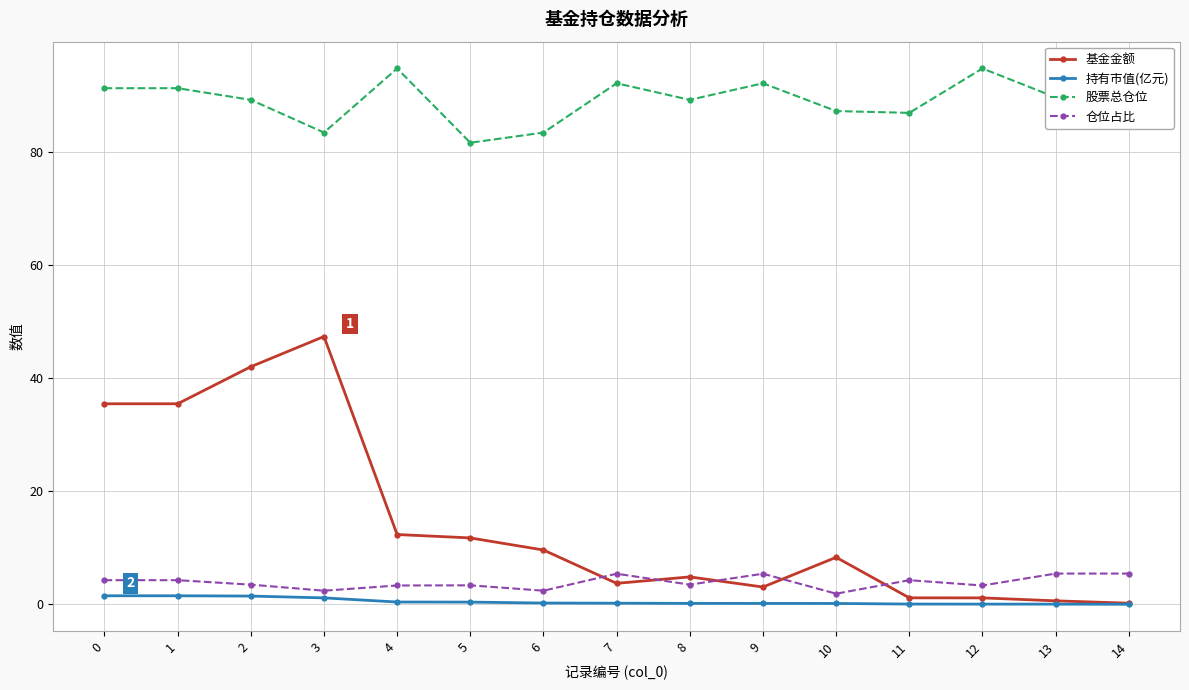

Which series has the widest spread of values?

基金金额